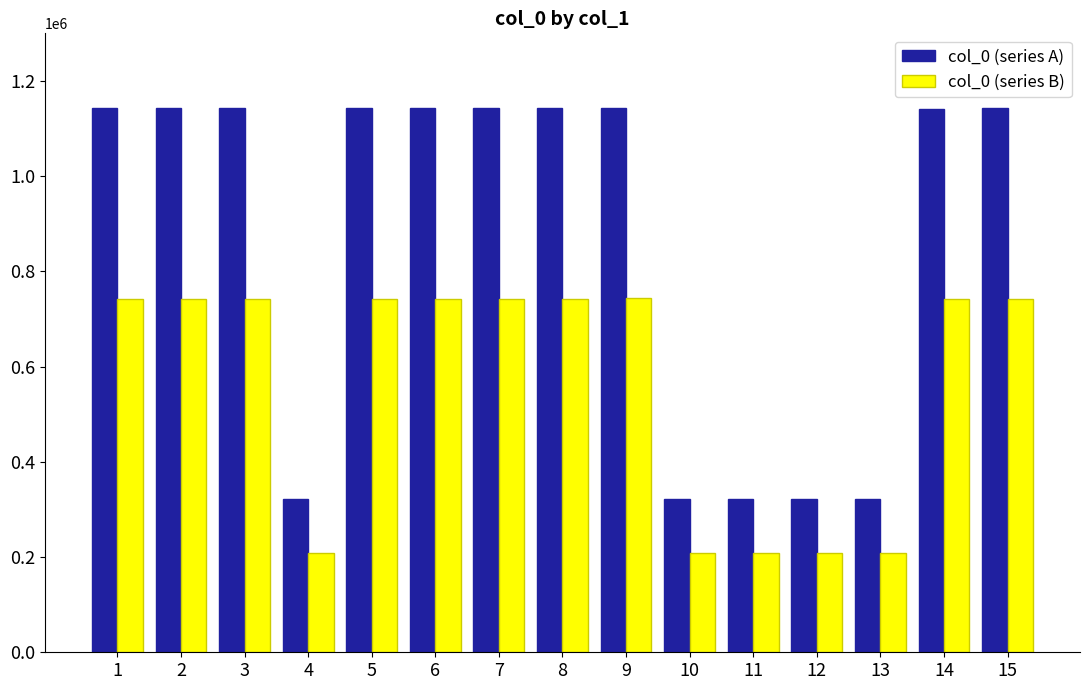

At how many categories does at least one series exceed 1131932?

10